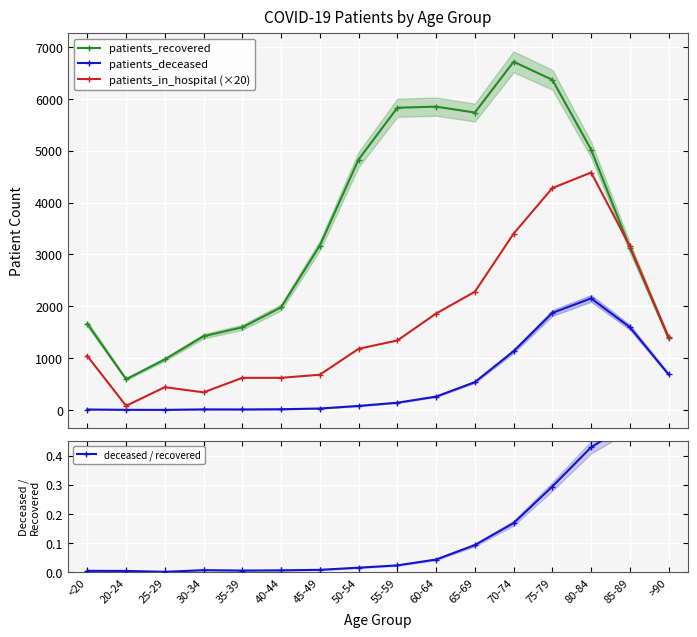

What are all the series names shown in the legend?

patients_recovered, patients_deceased, patients_in_hospital (×20), deceased / recovered